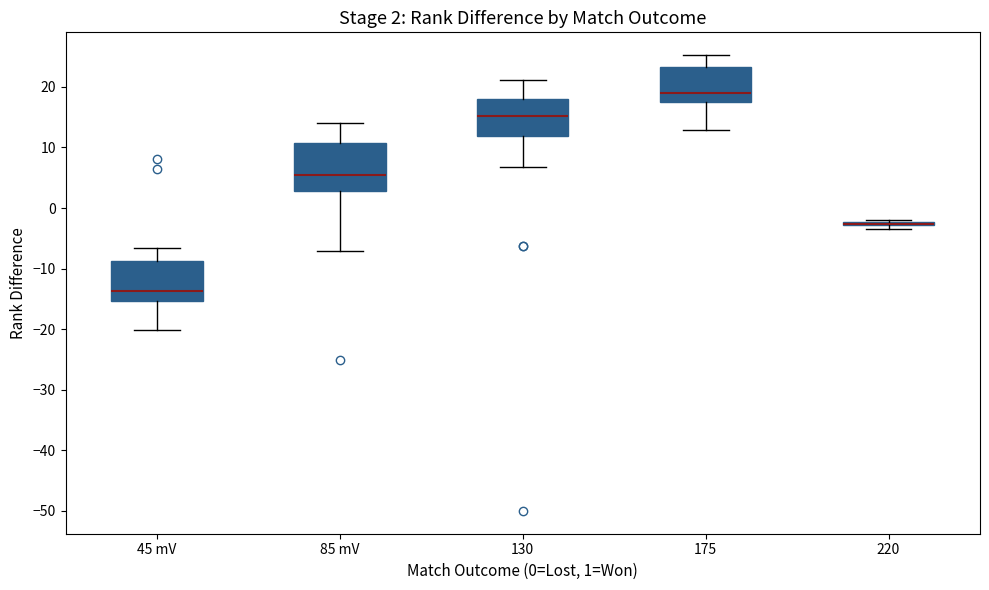

Which box is the tallest, from its lower edge to its upper edge?

85 mV